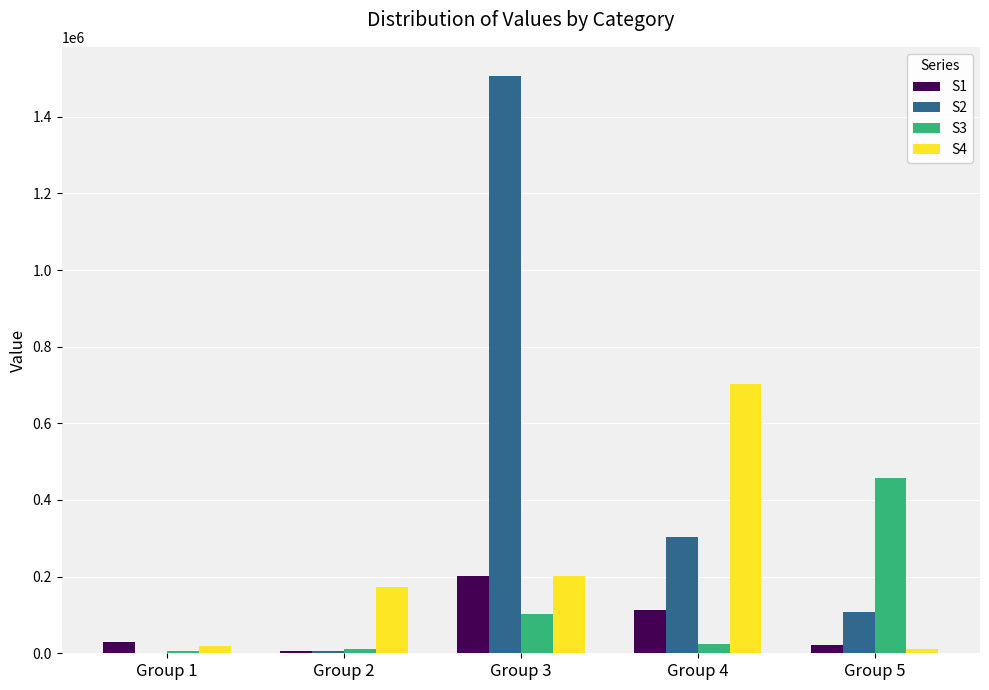

What is the greatest value displayed?

1507045